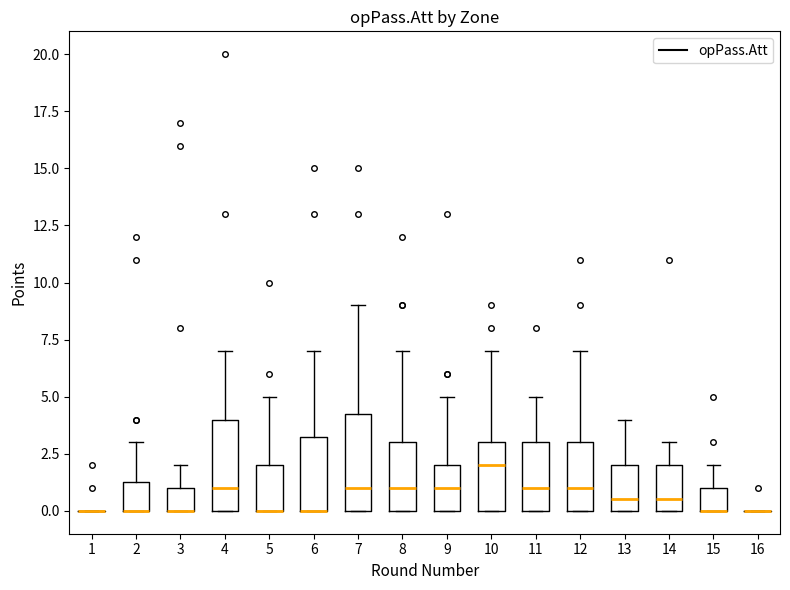

Reading left to right, transcribe this box plot: for each box, give where its median line is, the range the box spans, and where its two whiskers end, as read against the y-axis. The values are not printed on the chart, so give them approximately, as read against the axis.

1: box collapsed to a line at 0.0, whiskers 0.0 to 0.0
2: median 0.0 (drawn on the box's lower edge), box 0.0 to 1.5, whiskers 0.0 to 3.0
3: median 0.0 (drawn on the box's lower edge), box 0.0 to 1.0, whiskers 0.0 to 2.0
4: median 1.0, box 0.0 to 4.0, whiskers 0.0 to 7.0
5: median 0.0 (drawn on the box's lower edge), box 0.0 to 2.0, whiskers 0.0 to 5.0
6: median 0.0 (drawn on the box's lower edge), box 0.0 to 3.5, whiskers 0.0 to 7.0
7: median 1.0, box 0.0 to 4.5, whiskers 0.0 to 9.0
8: median 1.0, box 0.0 to 3.0, whiskers 0.0 to 7.0
9: median 1.0, box 0.0 to 2.0, whiskers 0.0 to 5.0
10: median 2.0, box 0.0 to 3.0, whiskers 0.0 to 7.0
11: median 1.0, box 0.0 to 3.0, whiskers 0.0 to 5.0
12: median 1.0, box 0.0 to 3.0, whiskers 0.0 to 7.0
13: median 0.5, box 0.0 to 2.0, whiskers 0.0 to 4.0
14: median 0.5, box 0.0 to 2.0, whiskers 0.0 to 3.0
15: median 0.0 (drawn on the box's lower edge), box 0.0 to 1.0, whiskers 0.0 to 2.0
16: box collapsed to a line at 0.0, whiskers 0.0 to 0.0